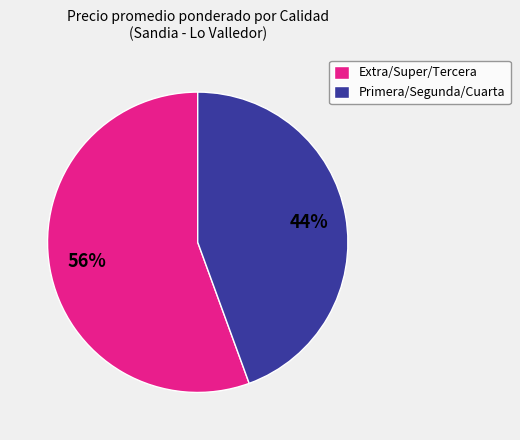

Is it true that Extra/Super/Tercera is 56% of the pie?

True